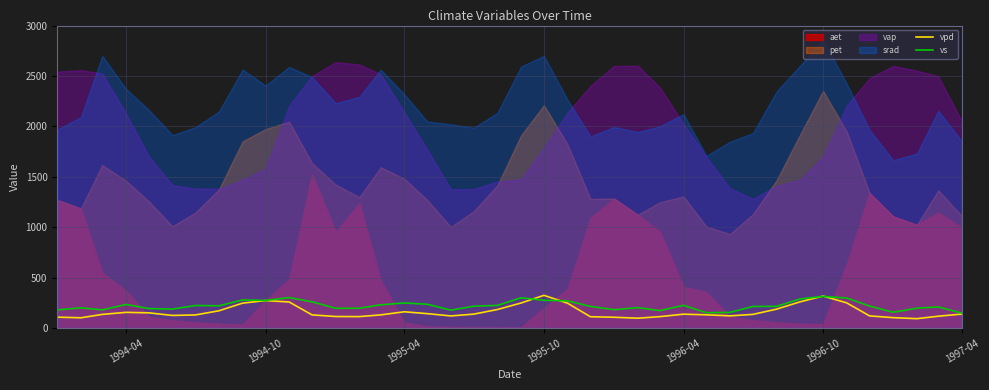

What is the sum of the vs values at 1994-04 and 1997-04?

381.0